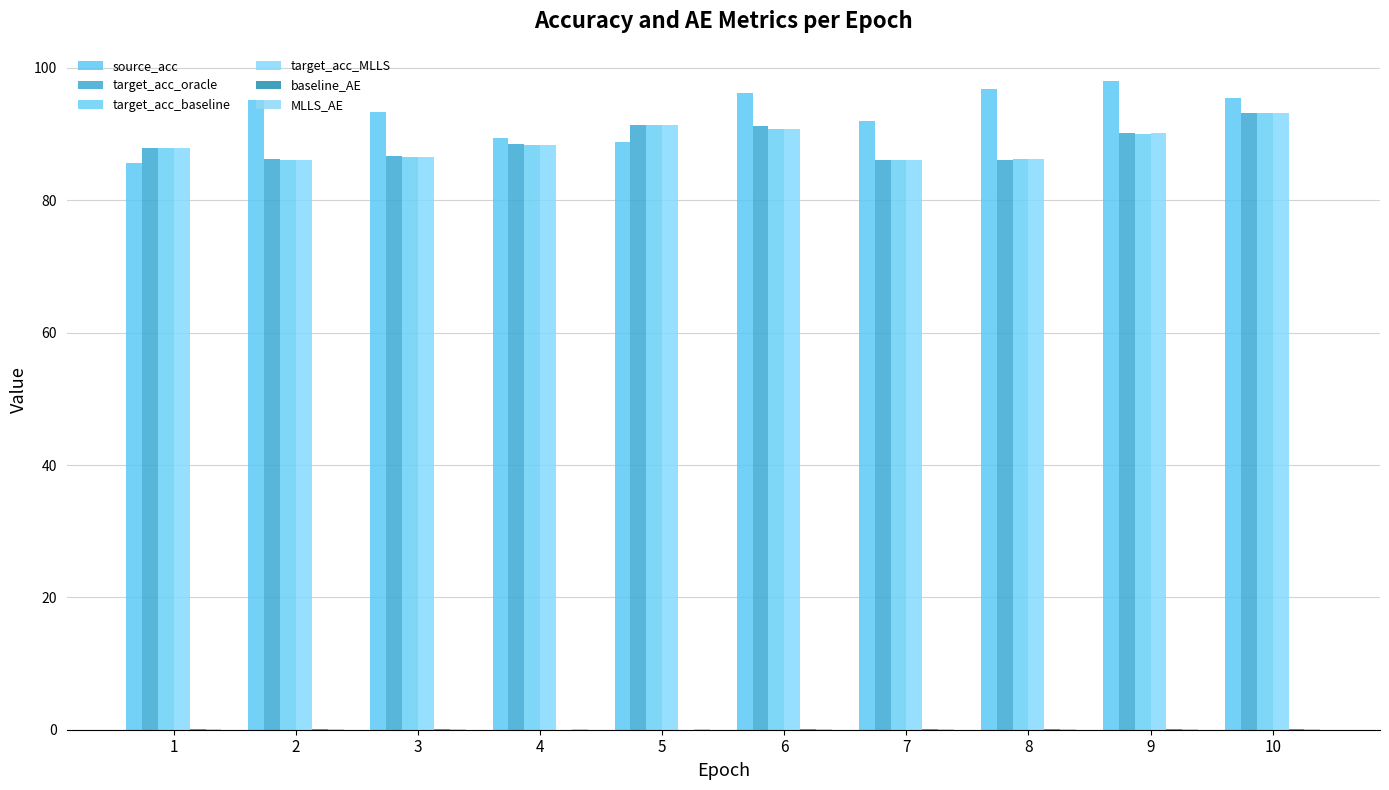

Does the chart contain stacked bars?

No